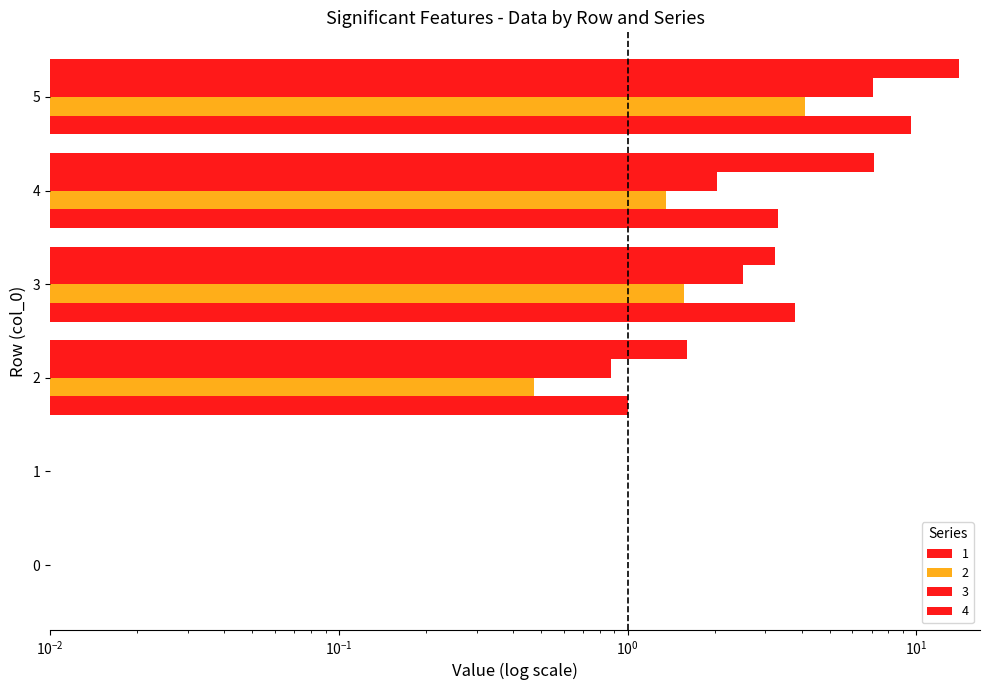

What is the value of the 3 bar at the 6th from the left?

7.0